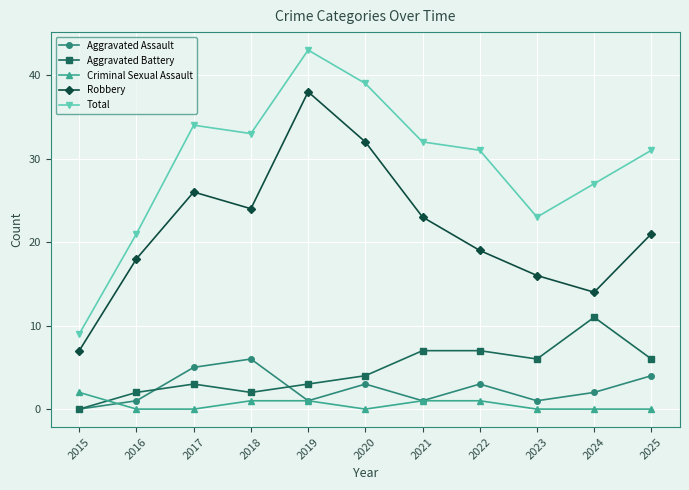

Reading left to right, transcribe all the data shown in this chart.

Aggravated Assault: 0	1	5	6	1	3	1	3	1	2	4
Aggravated Battery: 0	2	3	2	3	4	7	7	6	11	6
Criminal Sexual Assault: 2	0	0	1	1	0	1	1	0	0	0
Robbery: 7	18	26	24	38	32	23	19	16	14	21
Total: 9	21	34	33	43	39	32	31	23	27	31